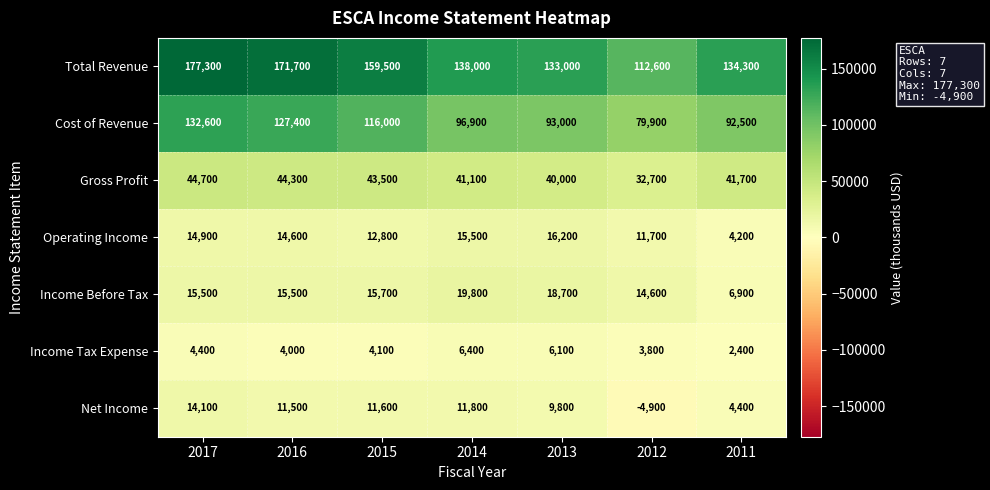

The Gross Profit series shows 40000 at 2013. True or false?

True